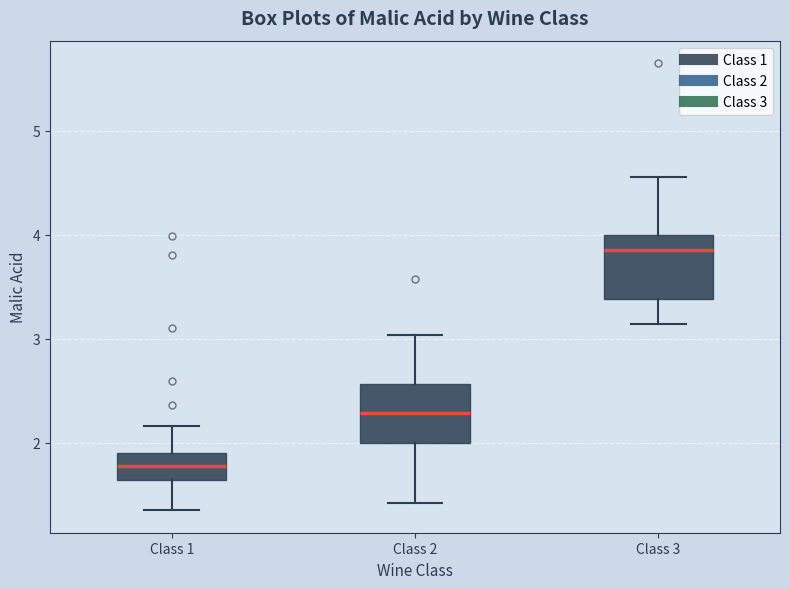

Where is the lower edge of the box for Class 2 on the y-axis? The values are not printed on the chart, so give them approximately, as read against the axis.

2.0